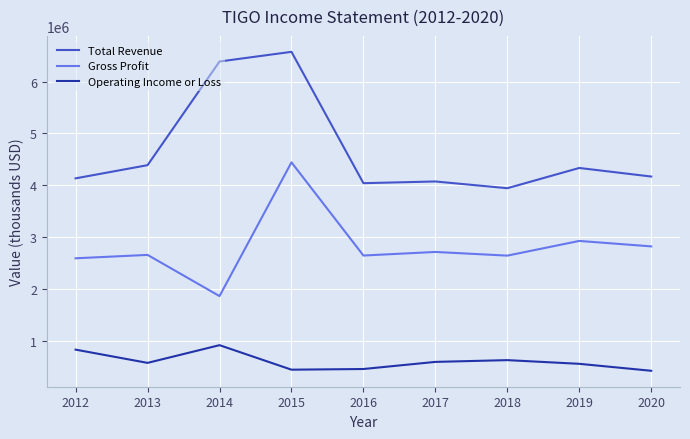

At 2017, list the series in order from largest to smallest.

Total Revenue, Gross Profit, Operating Income or Loss